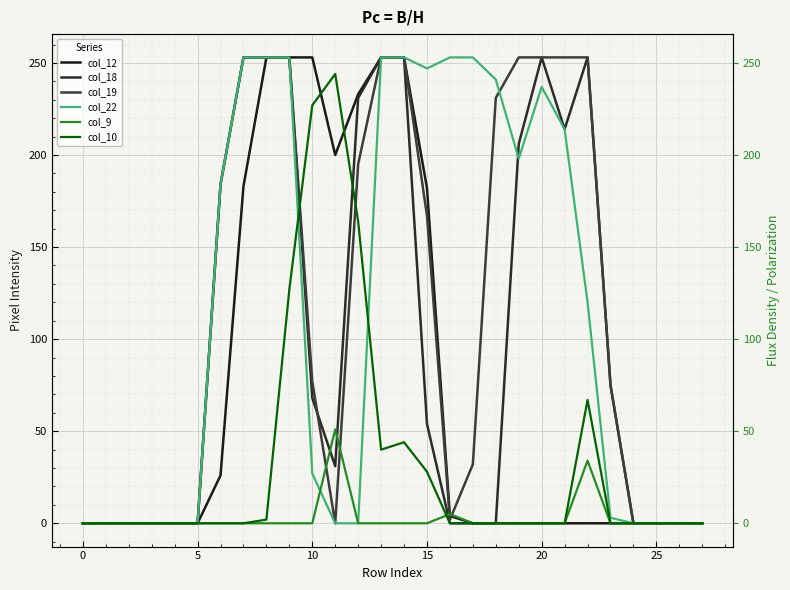

True or false: col_12 and col_22 cross at least once.

False